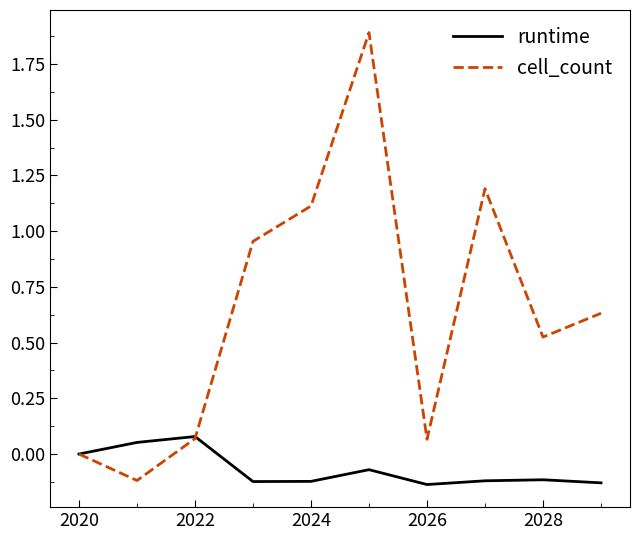

True or false: cell_count has more than 1 points higher than both neighbors.

True